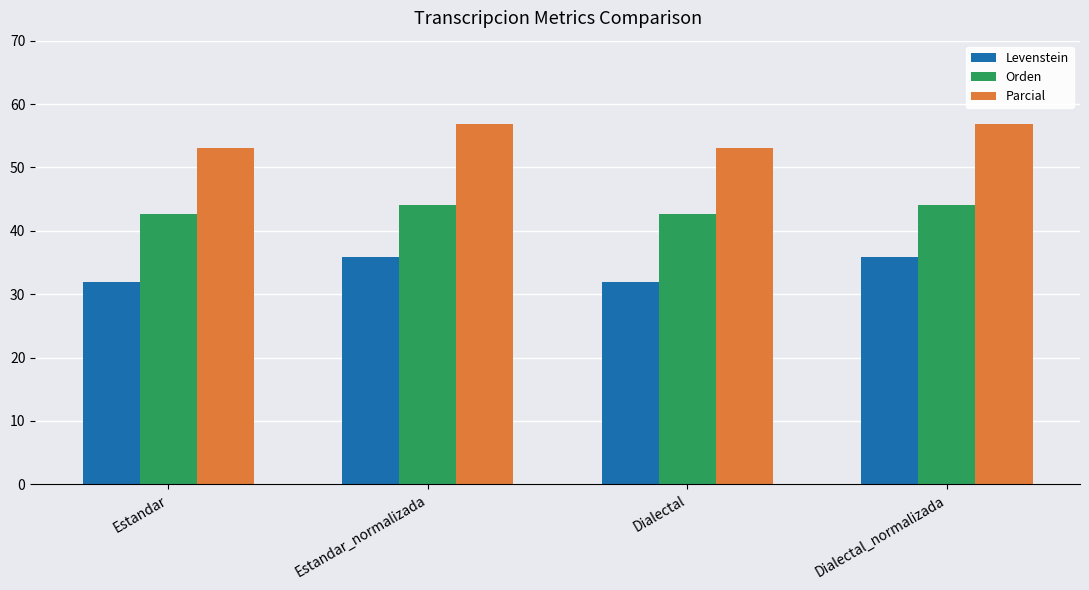

What is the sum of all Parcial values?

219.7